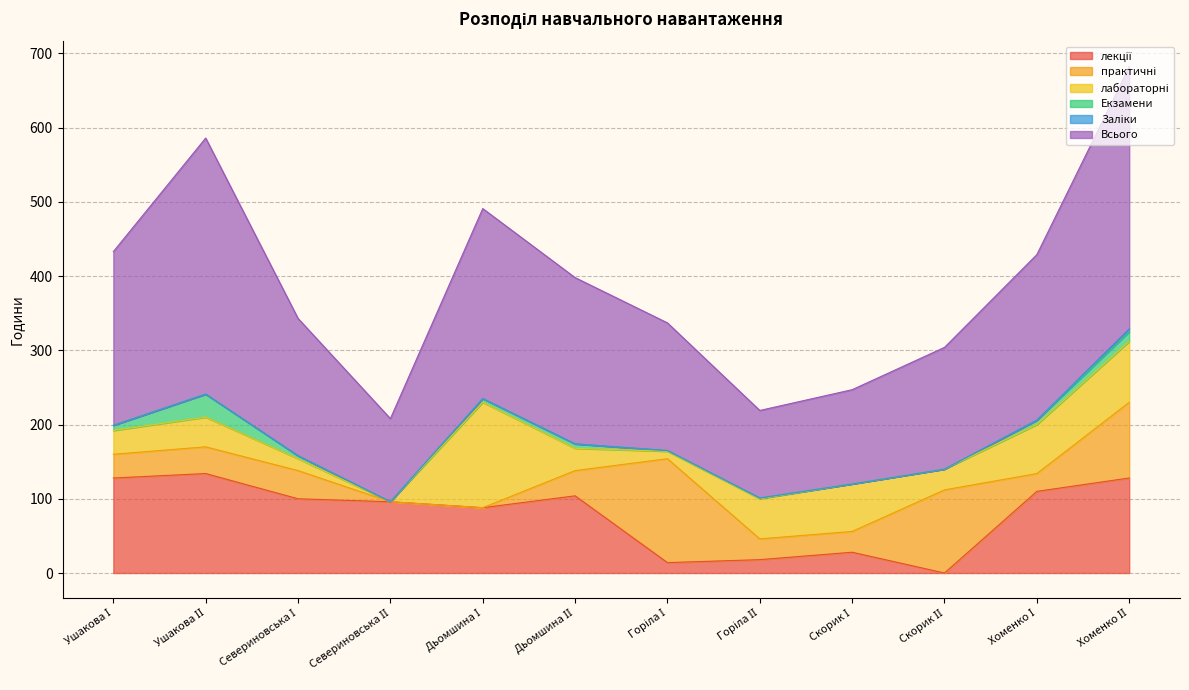

Reading left to right, what are all the values shown in this chart?

лекції: 128	134	100	96	88	104	14	18	28	0	110	128
практичні: 32	36	38	0	0	34	140	28	28	112	24	102
лабораторні: 32	40	16	0	142	30	10	54	64	28	66	82
Екзамени: 7	31	4	0	5	6	1	1	0	0	6	13
Заліки: 0	0	0	0	0	0	0	0	0	0	0	4
Всього: 234	345	185	112	256	224	172	118	127	164	223	353